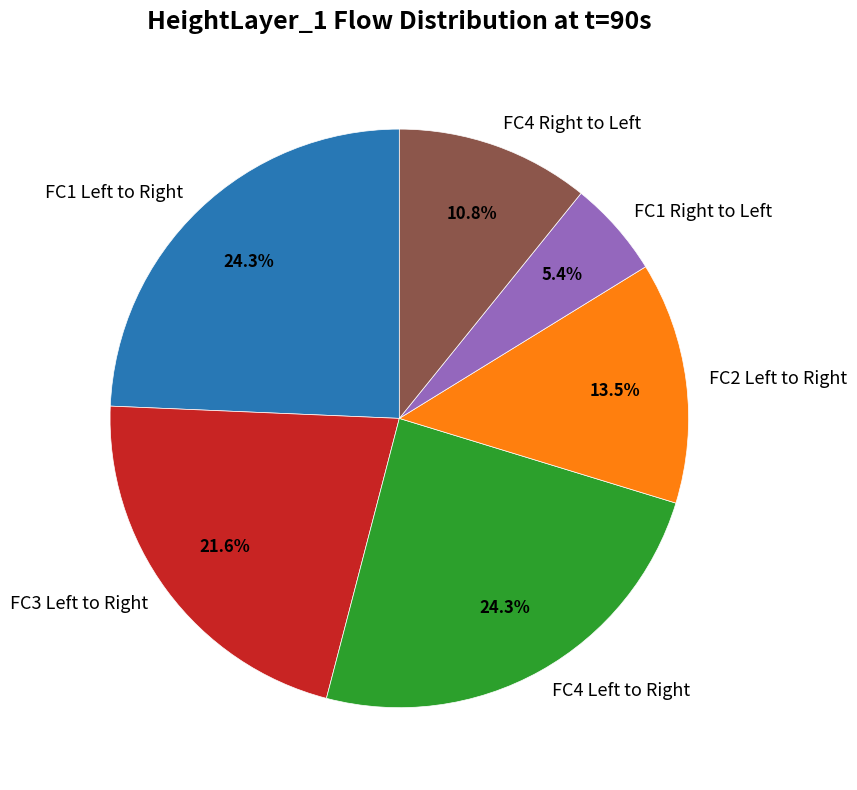

To the nearest percent, what is the average slice percentage?

17%